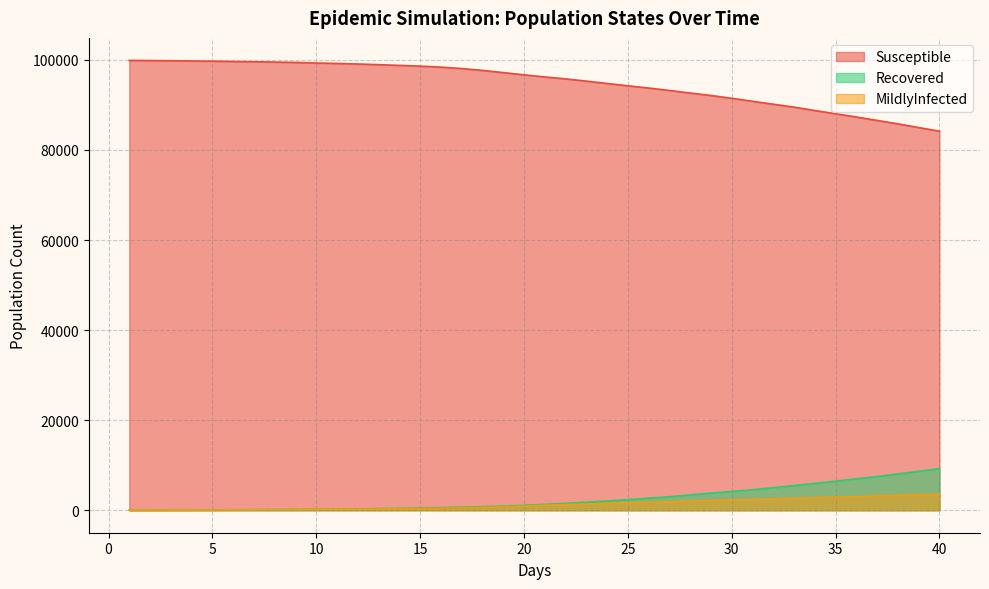

Is the value of Susceptible at 15 greater than the value of Recovered at 18?

Yes